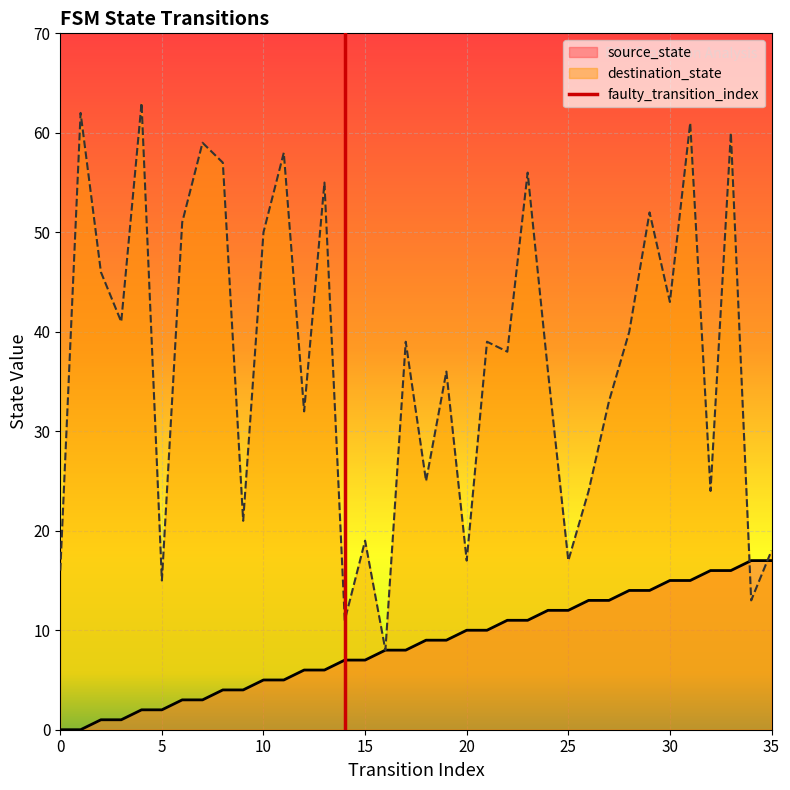

The source_state series shows 3 at 25. True or false?

False